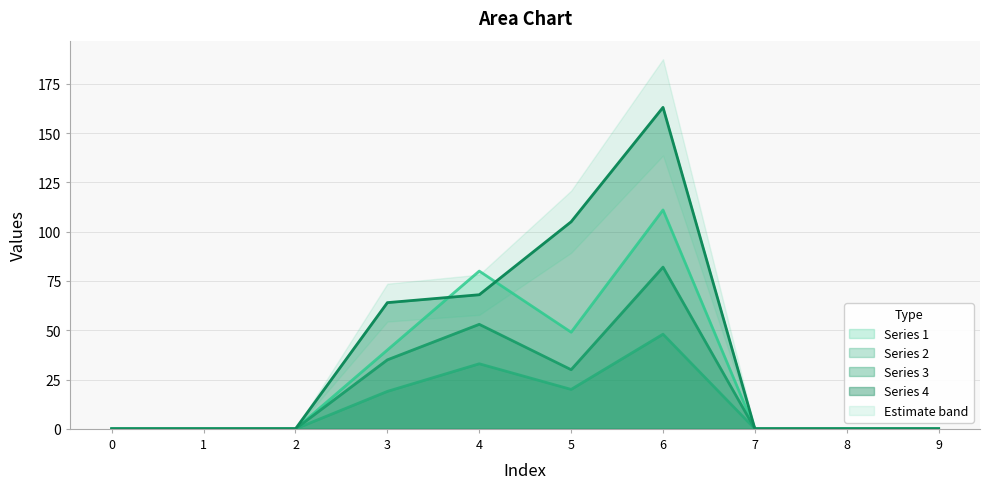

List the series in order of their peak value, lowest first.

Series 2, Series 3, Series 1, Series 4